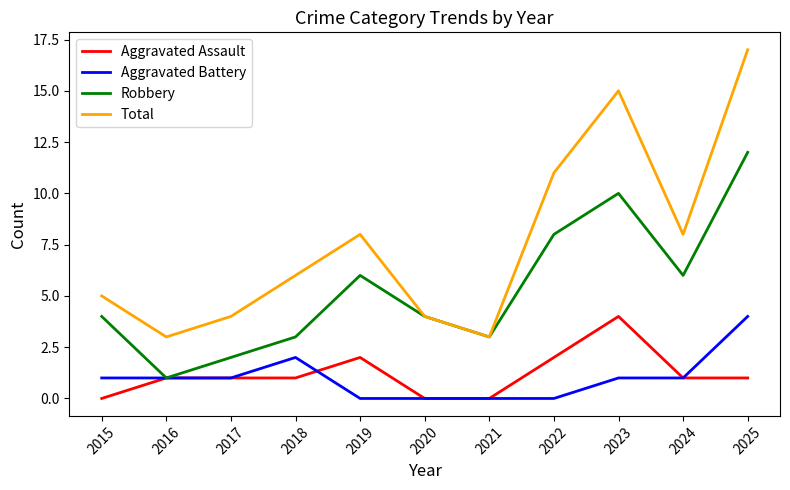

Reading right to left, extract all data points from this chart.

Aggravated Assault: 2025=1	2024=1	2023=4	2022=2	2021=0	2020=0	2019=2	2018=1	2017=1	2016=1	2015=0
Aggravated Battery: 2025=4	2024=1	2023=1	2022=0	2021=0	2020=0	2019=0	2018=2	2017=1	2016=1	2015=1
Robbery: 2025=12	2024=6	2023=10	2022=8	2021=3	2020=4	2019=6	2018=3	2017=2	2016=1	2015=4
Total: 2025=17	2024=8	2023=15	2022=11	2021=3	2020=4	2019=8	2018=6	2017=4	2016=3	2015=5